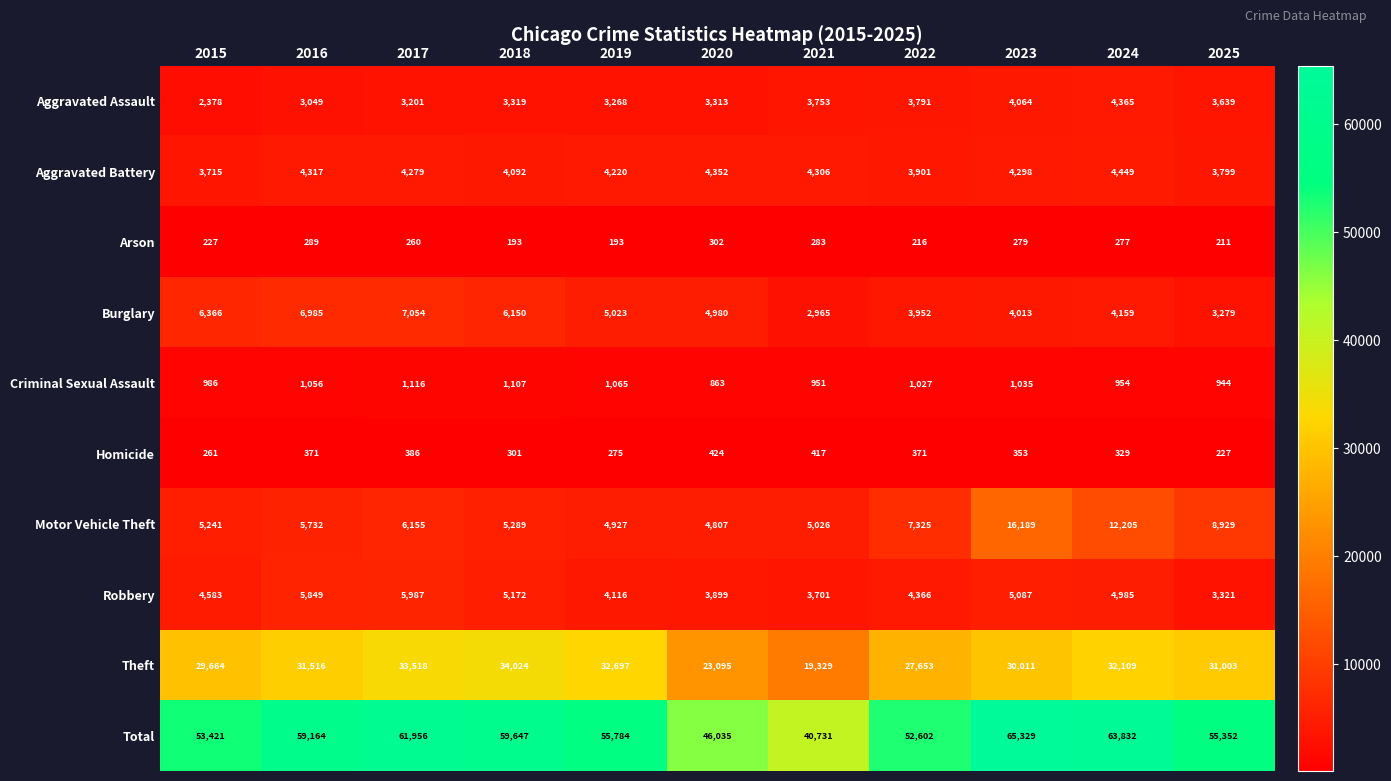

What is the difference between the maximum and minimum values in the Motor Vehicle Theft series?

11382